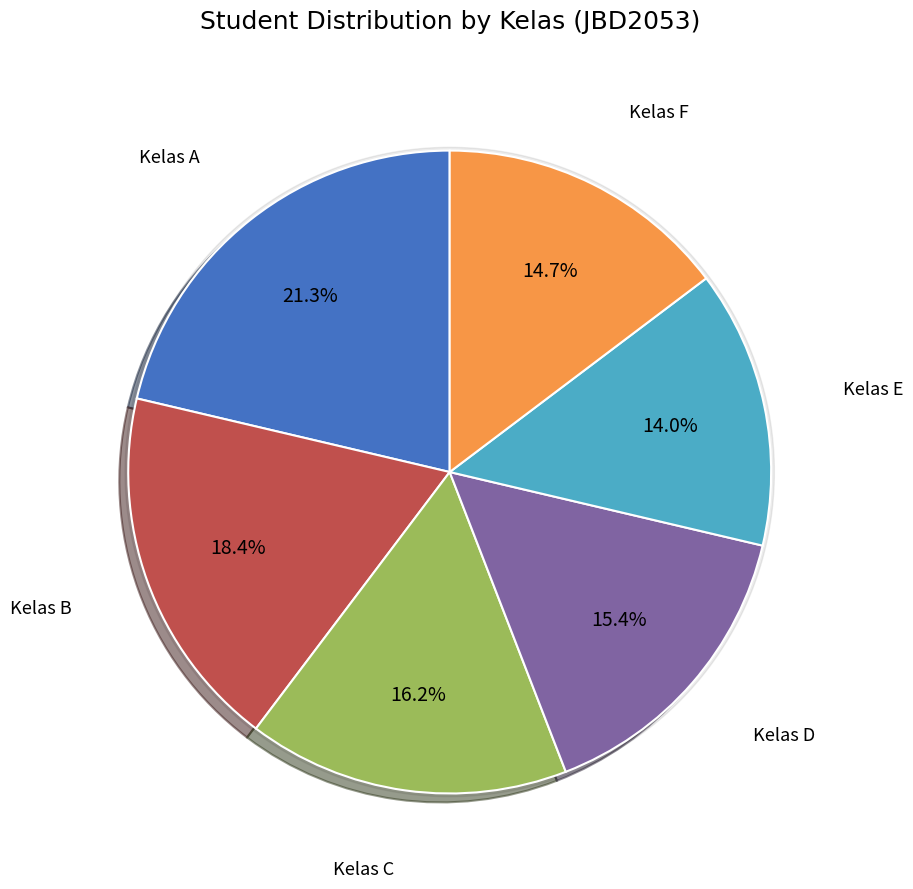

What portion of the pie excludes 6675724c7f0f90c786e3ebd6?

78.7%